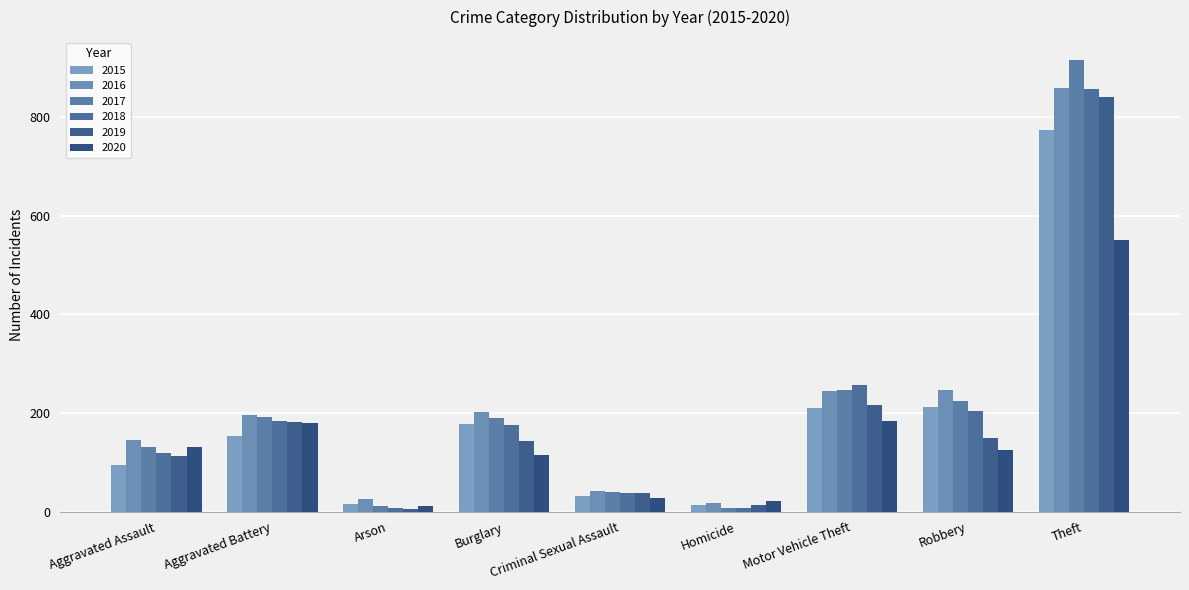

What is the smallest value displayed?

6